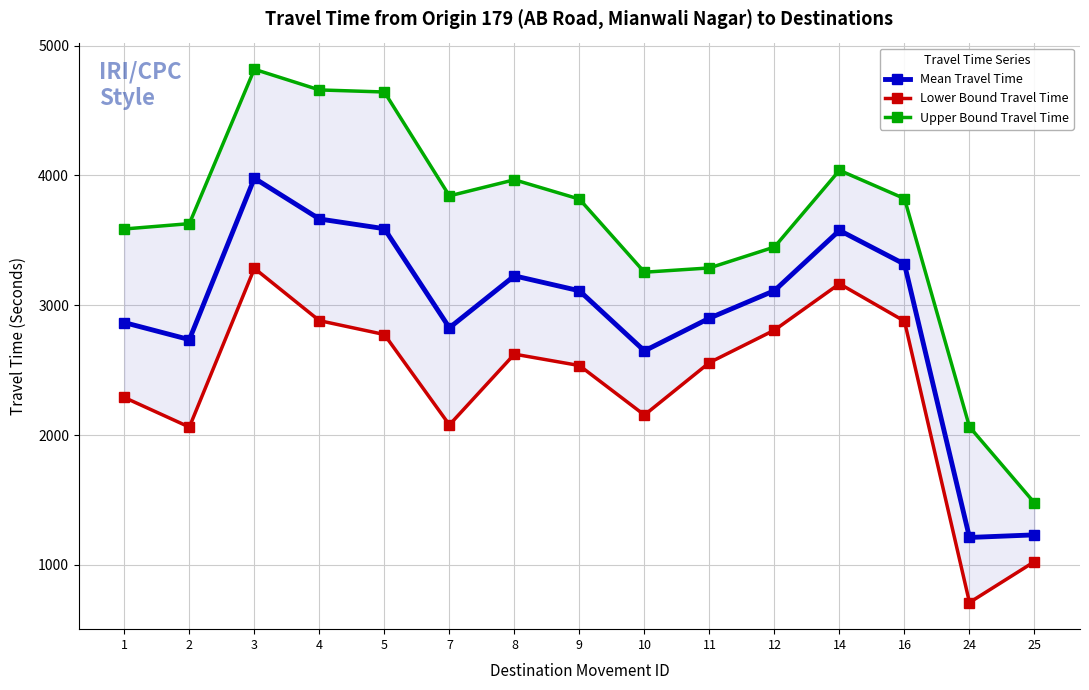

What is the value of the Lower Bound Travel Time point at the 9th from the left?

2154